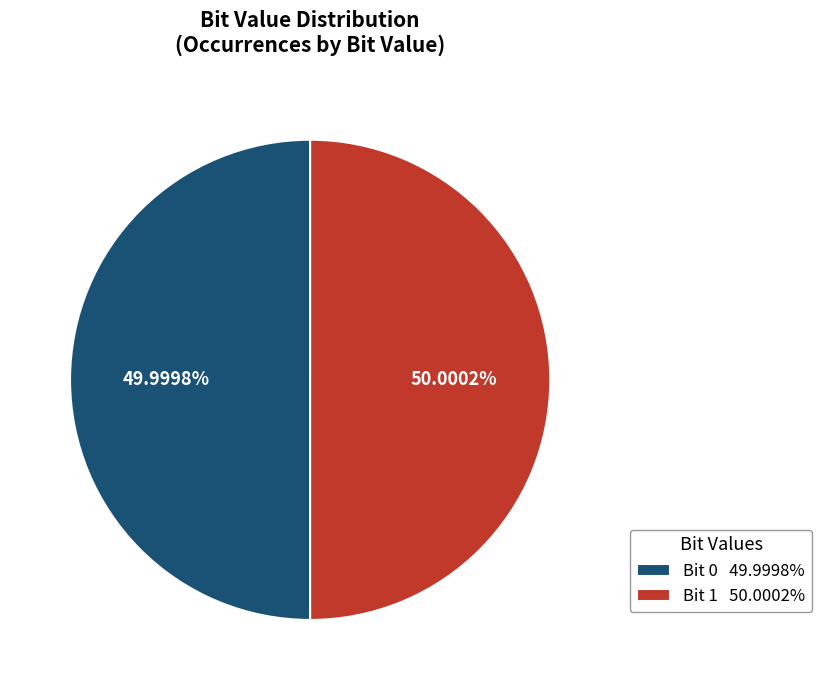

Approximately how many times larger is the value at Bit 1 50.0002% compared to Bit 0 49.9998%?

1.0